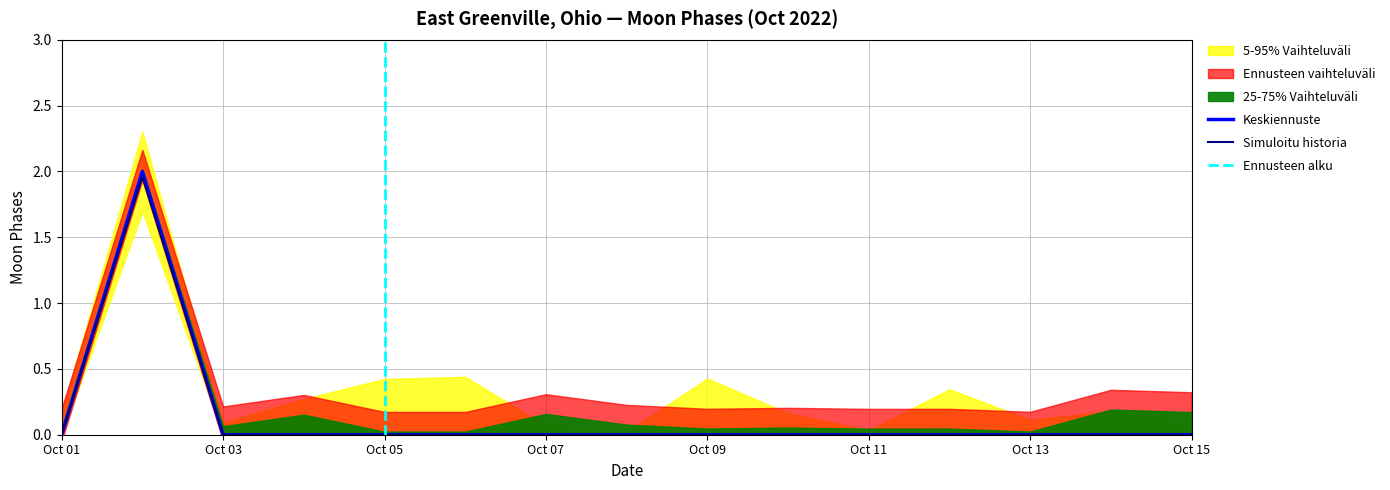

True or false: Moon Phases p05 and Moon Phases p25 cross at least once.

False